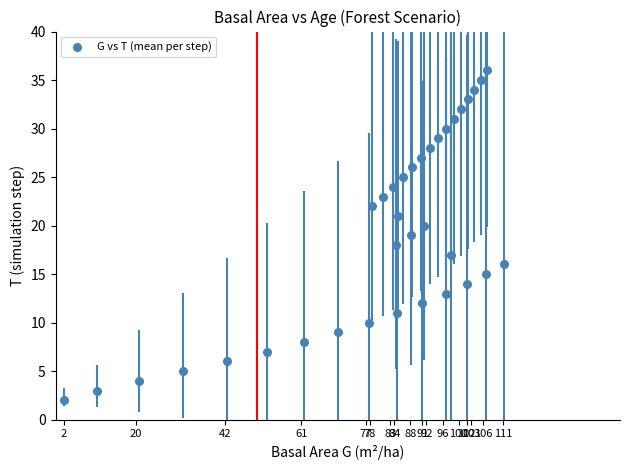

What is the range of Y values (max minus min)?

34